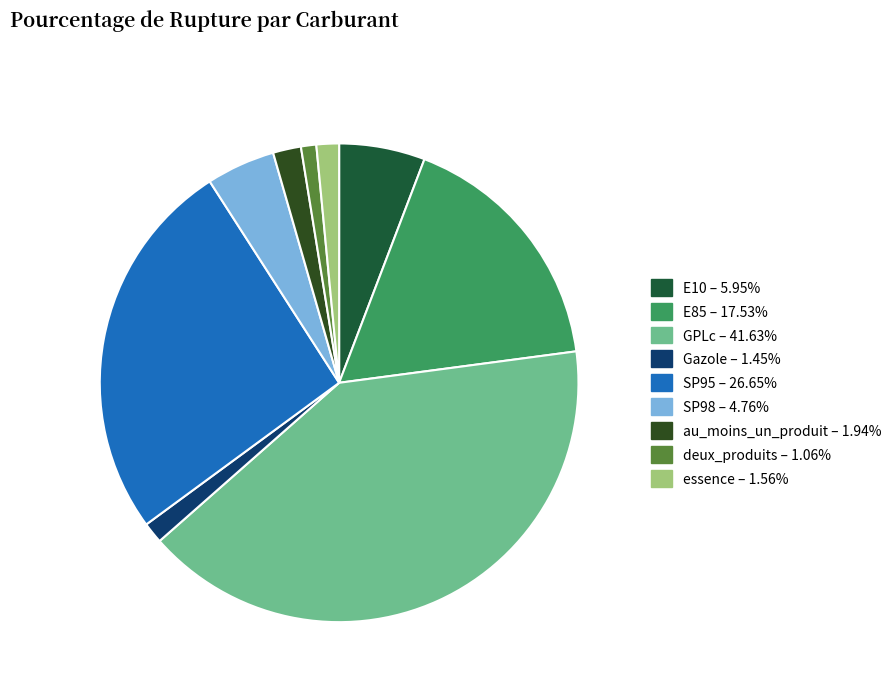

How much of the chart is everything except SP95?

74.0%